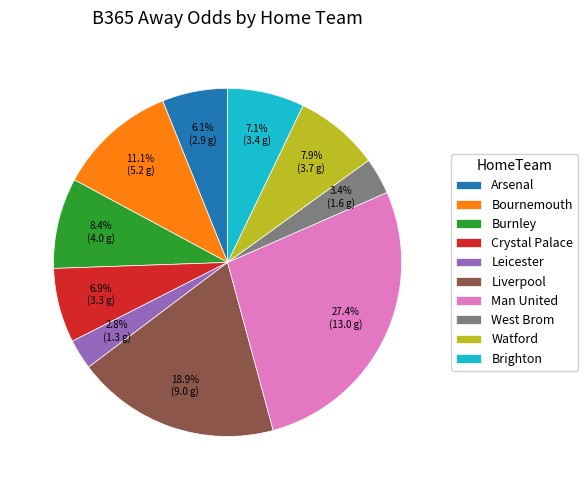

To the nearest percent, what portion does Brighton represent?

7%